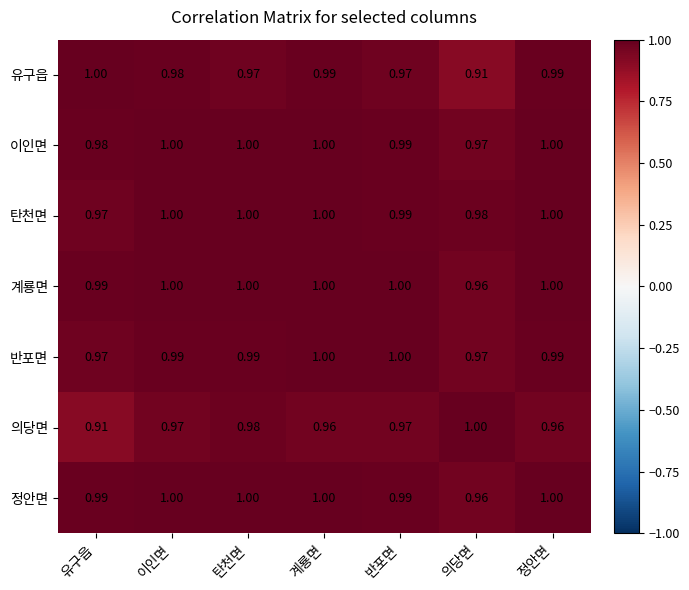

Which series changed the most between 계룡면 and 의당면?

유구읍